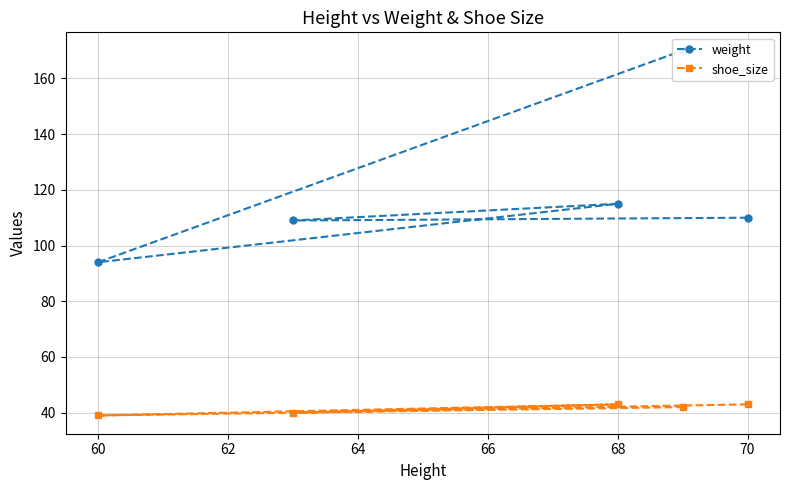

True or false: shoe_size and weight intersect in this chart.

False